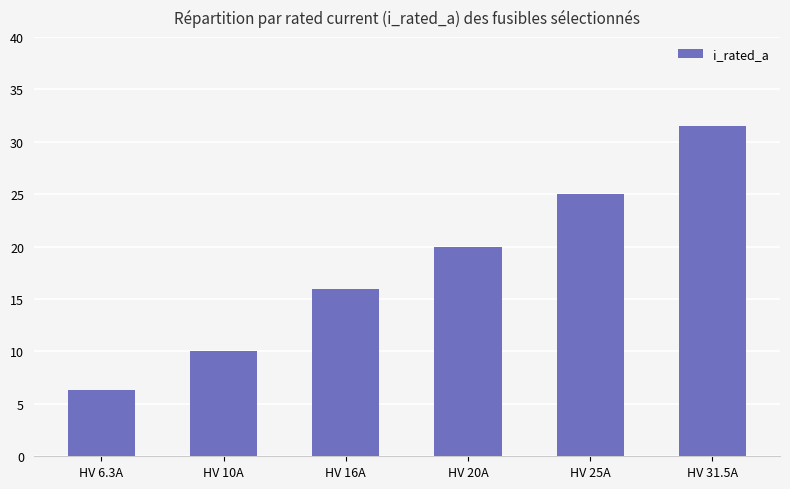

What is the difference between the second highest and second lowest values?

15.0